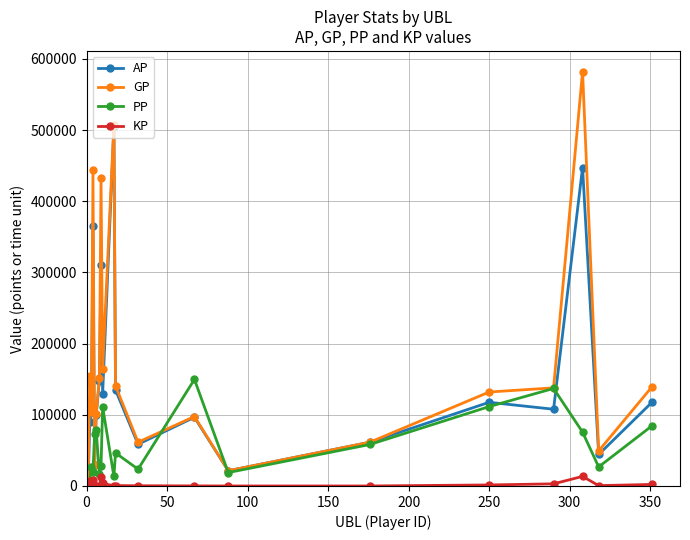

What is the difference between the maximum and second lowest values in the PP series?

142945.0